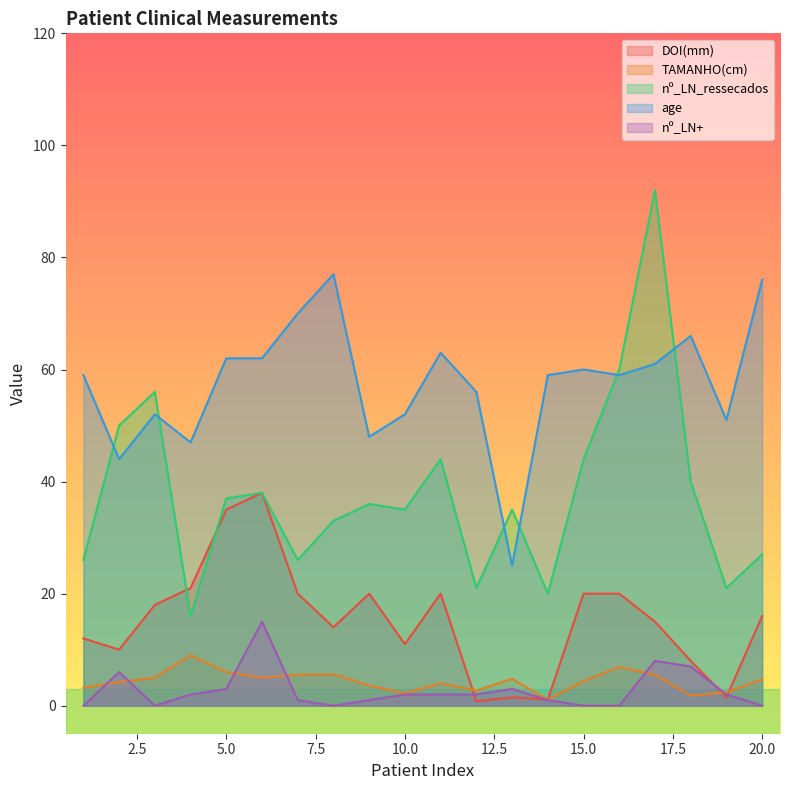

What are all the series names shown in the legend?

DOI(mm), TAMANHO(cm), nº_LN_ressecados, age, nº_LN+